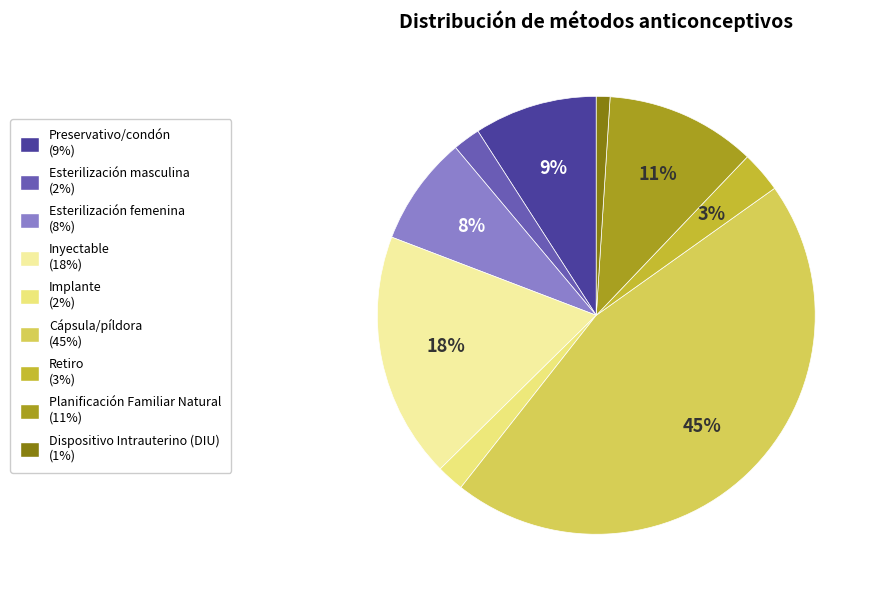

What portion of the pie excludes Planificación Familiar Natural?

88.9%